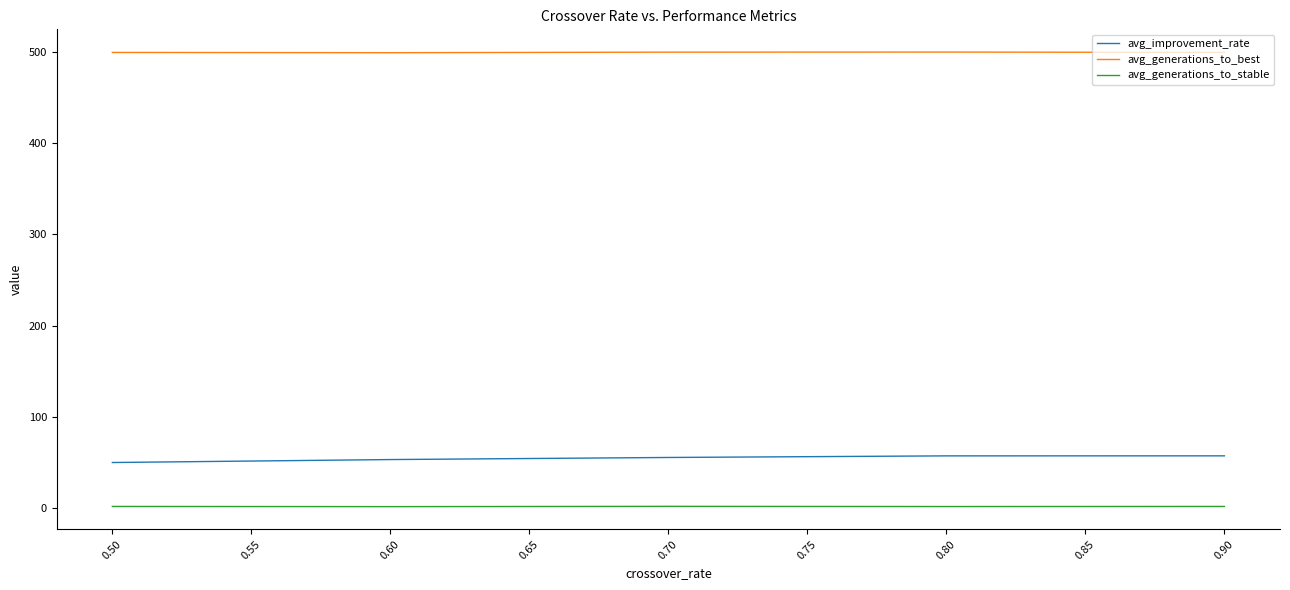

True or false: avg_generations_to_best and avg_improvement_rate cross at least once.

False